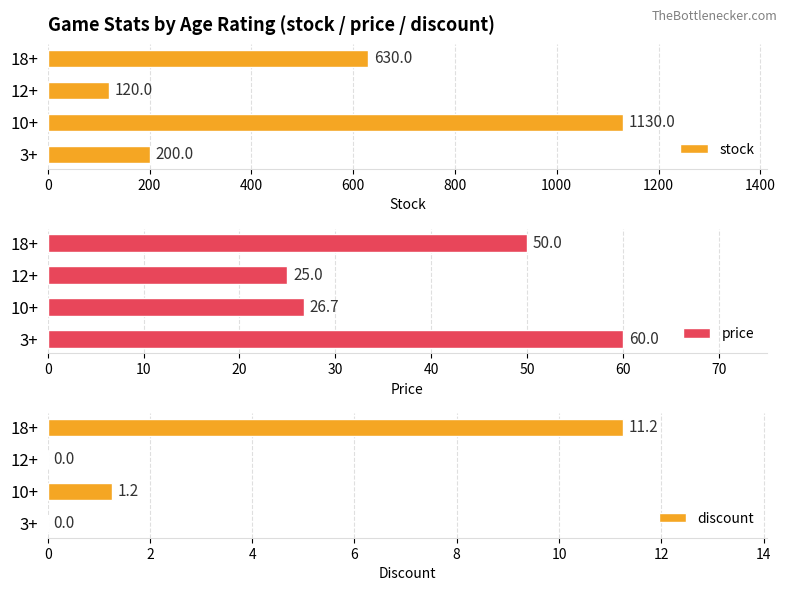

At which label does discount reach its peak?

18+